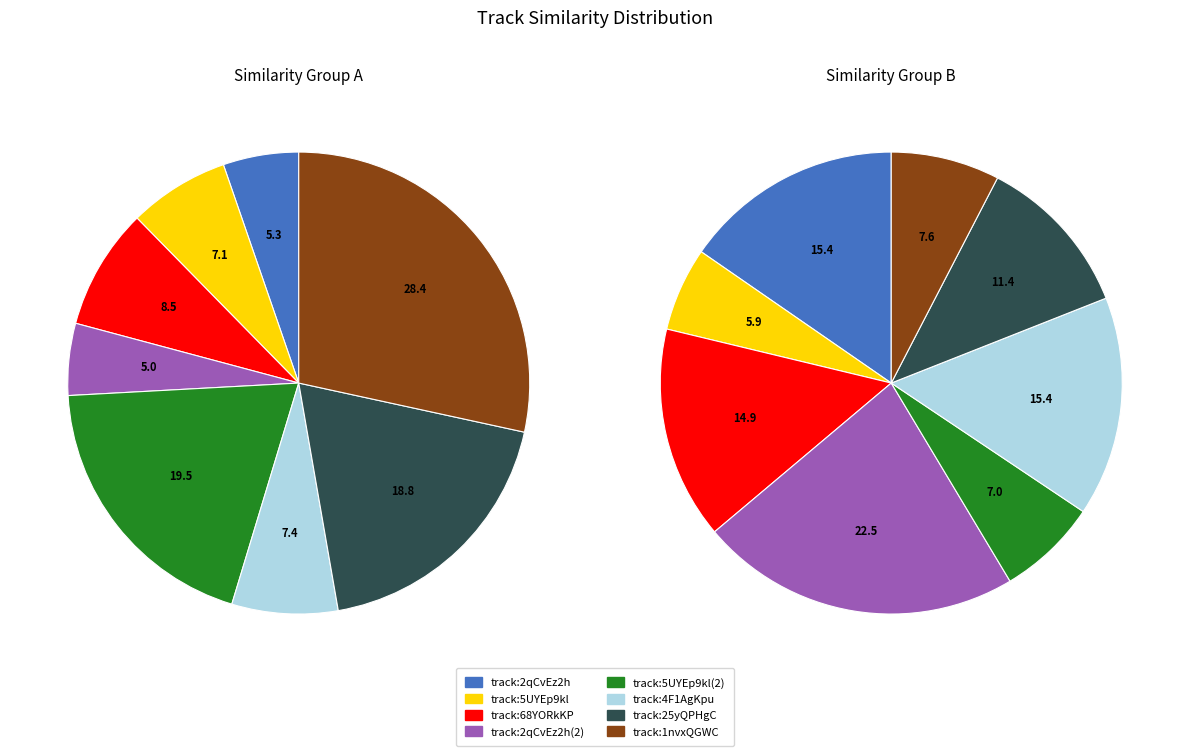

What percentage is the spotify:track:68YORkKP9uvlOQFMZZZwH5 slice, to the nearest percent?

8%